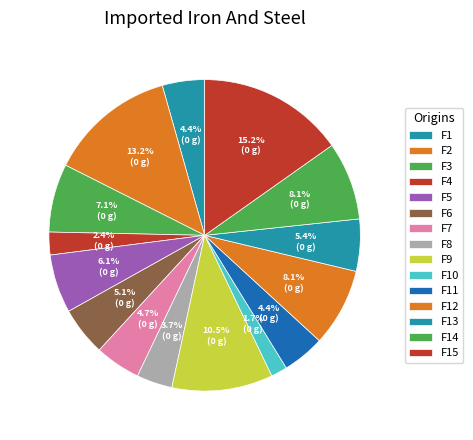

What percentage do F3 and F9 together represent?

17.6%